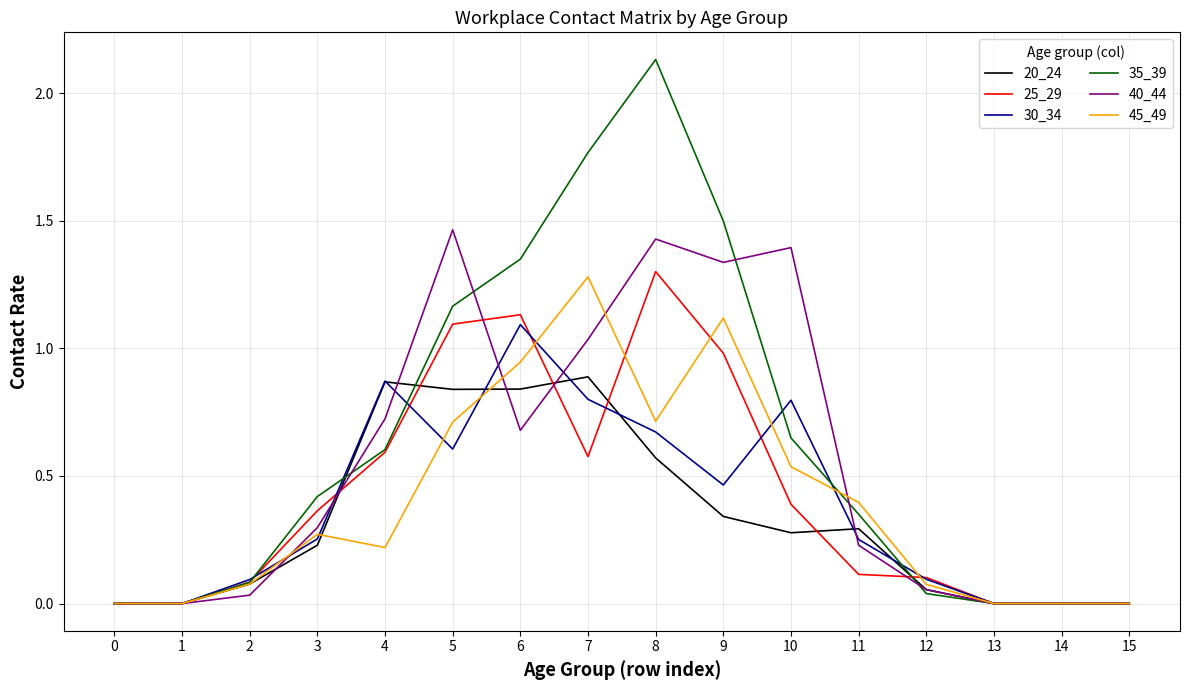

Which series changed the most between 10 and 13?

40_44